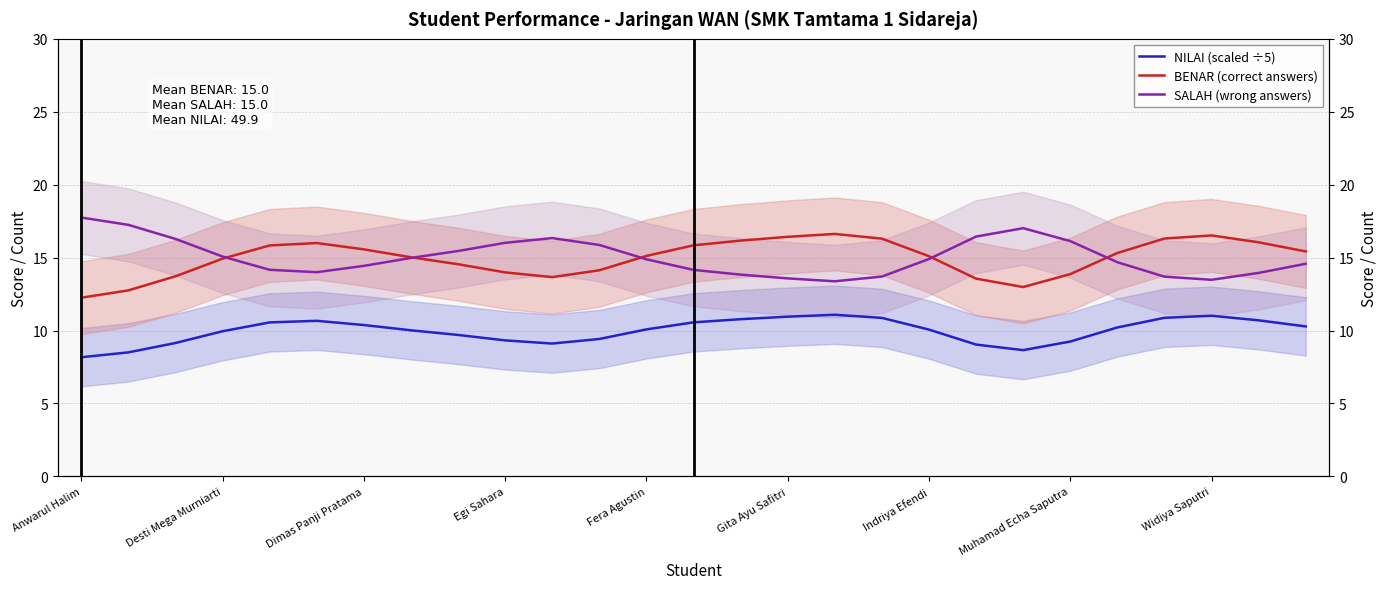

What are all the series names shown in the legend?

NILAI (scaled ÷5), BENAR (correct answers), SALAH (wrong answers)